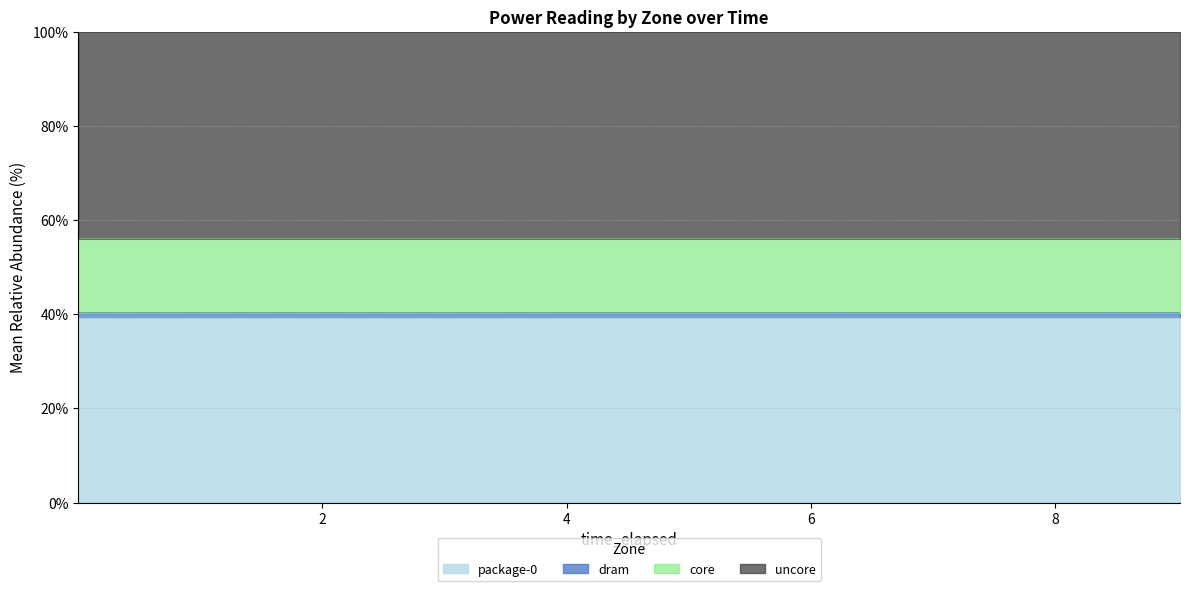

What is the minimum value for package-0?

39.4